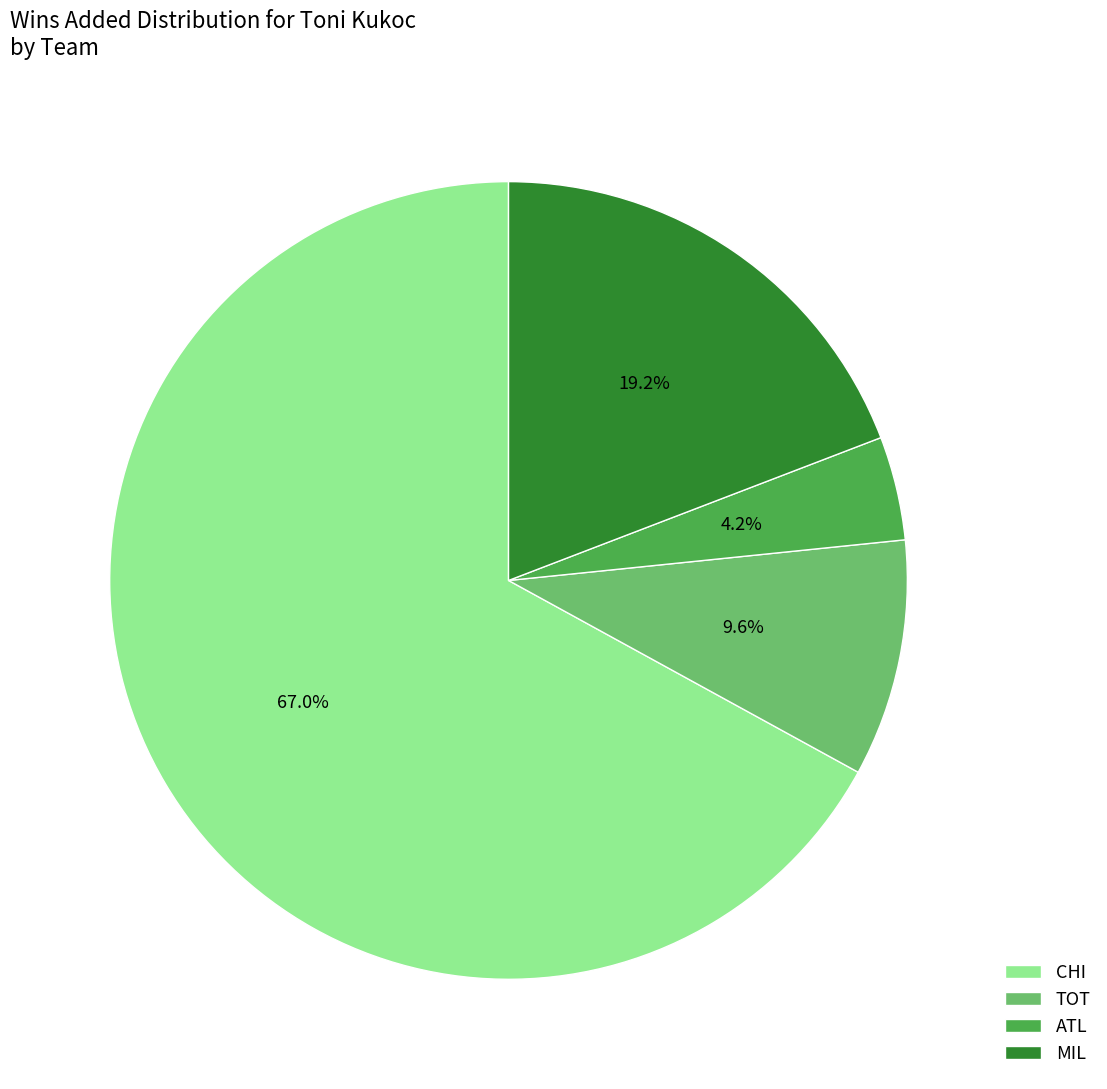

Is there a majority slice in this chart?

Yes